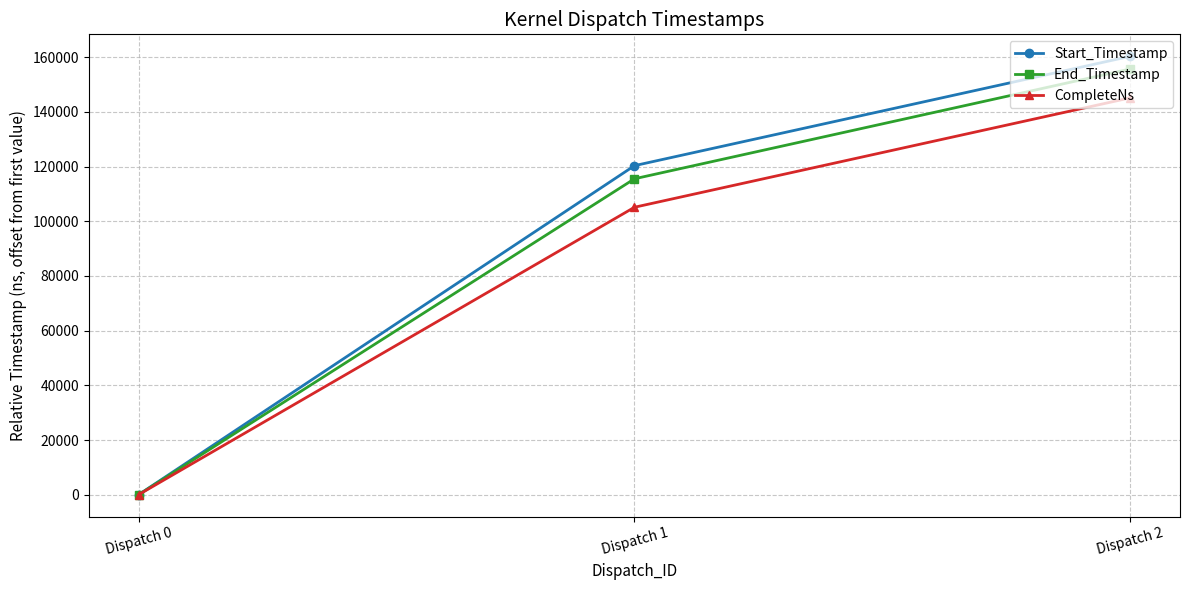

Does the chart have visible grid lines?

Yes